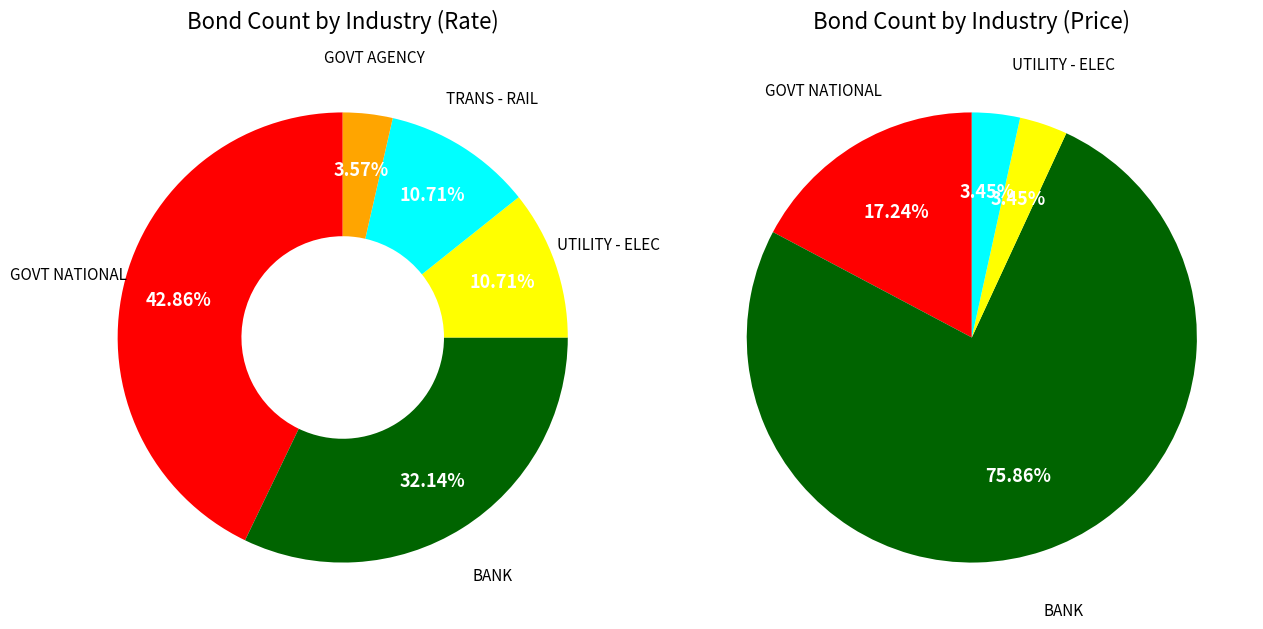

What percentage is the TRANS - RAIL slice, to the nearest percent?

11%